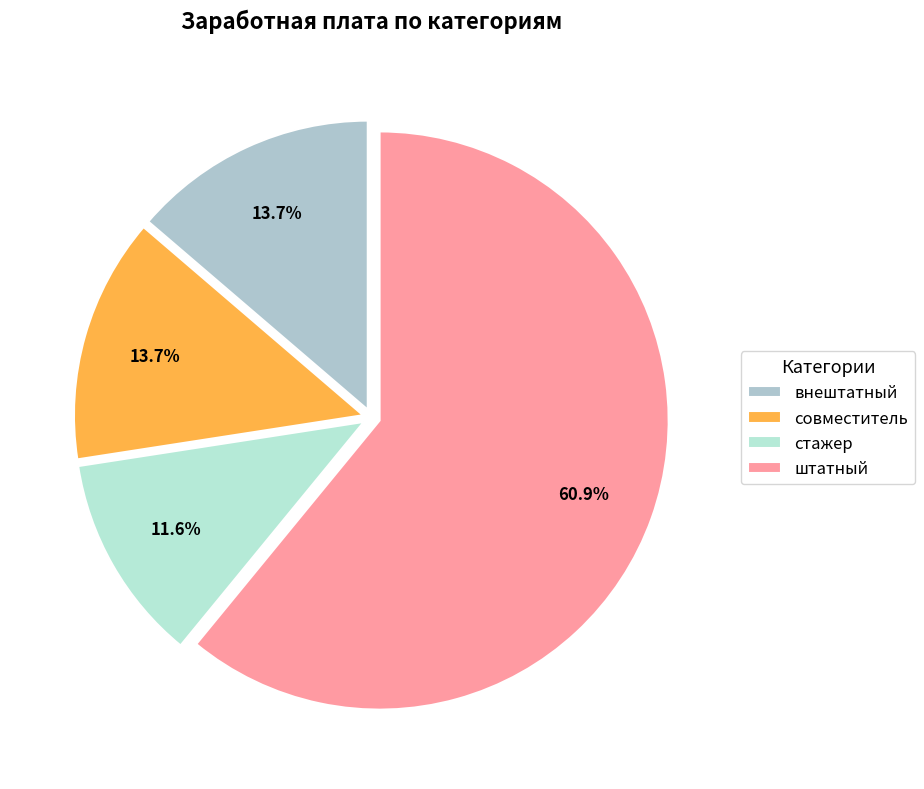

To the nearest percent, what portion does внештатный represent?

14%